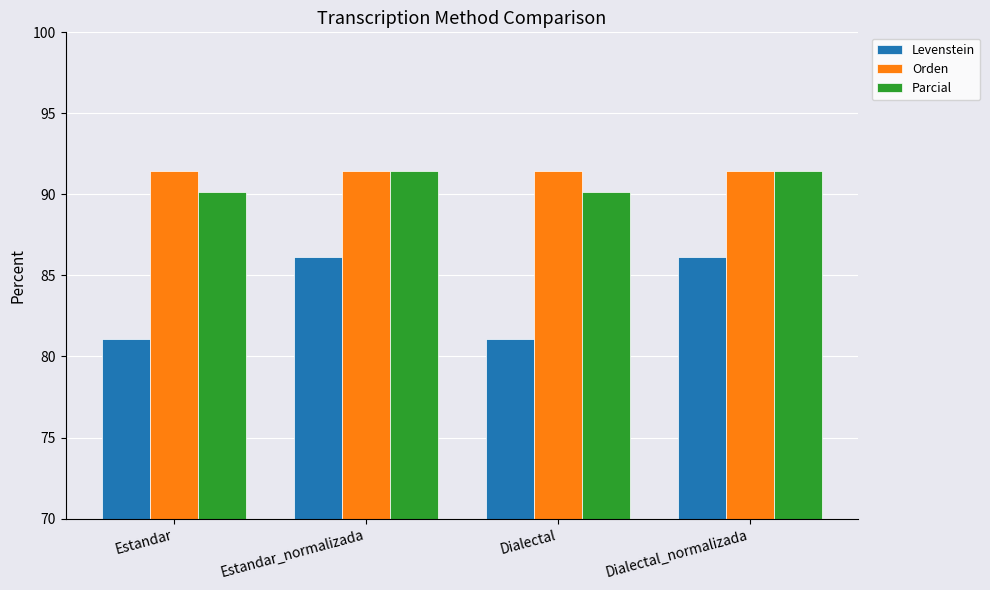

What is the minimum value shown in the chart?

81.1